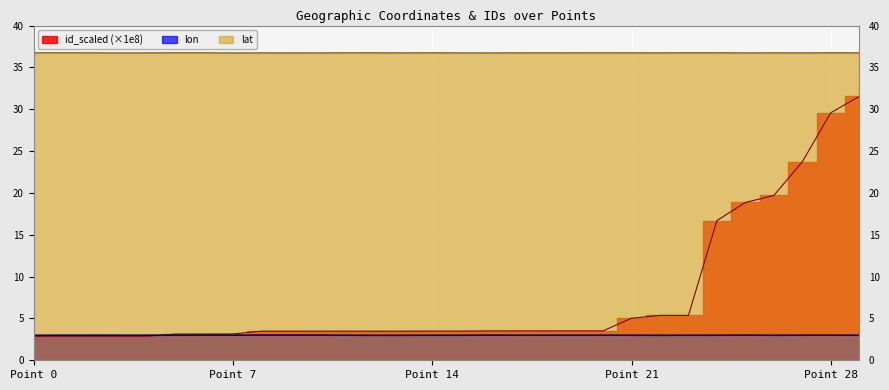

What is the maximum value for id_scaled?

31.5